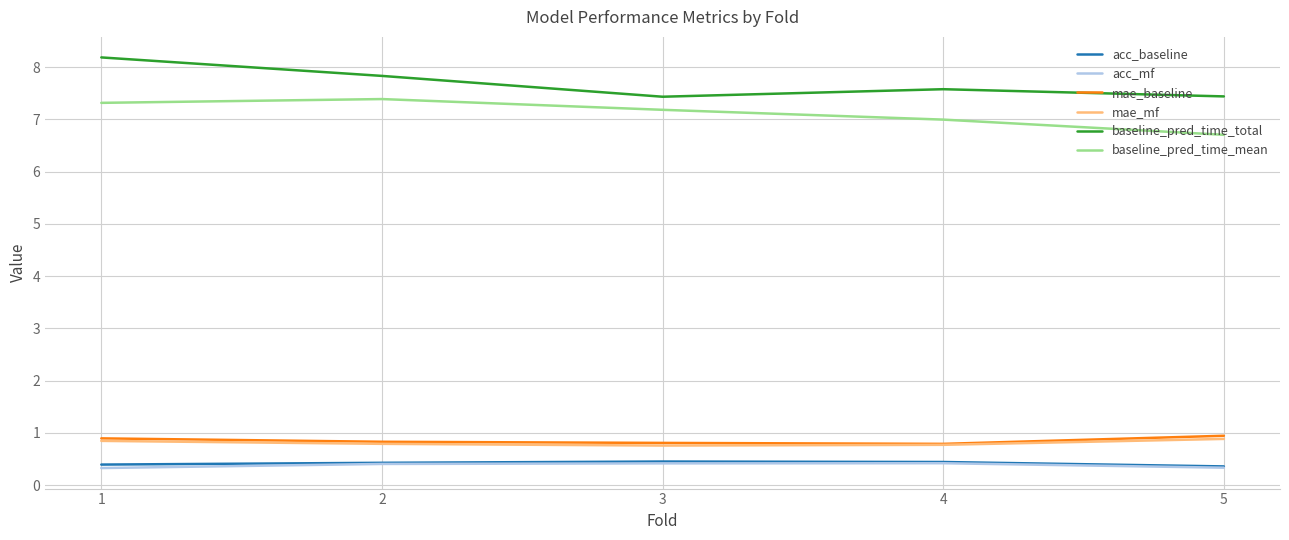

List the labels in order of baseline_pred_time_mean value, smallest first.

5, 4, 3, 1, 2